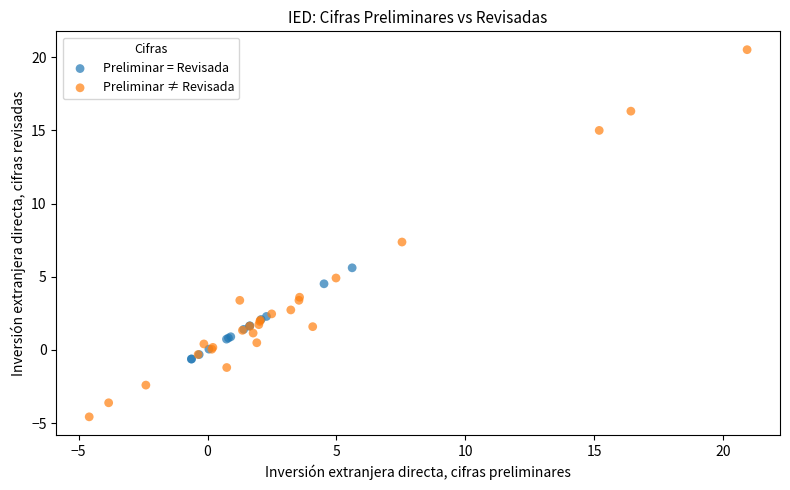

Which series reaches the maximum Y coordinate?

Preliminar ≠ Revisada